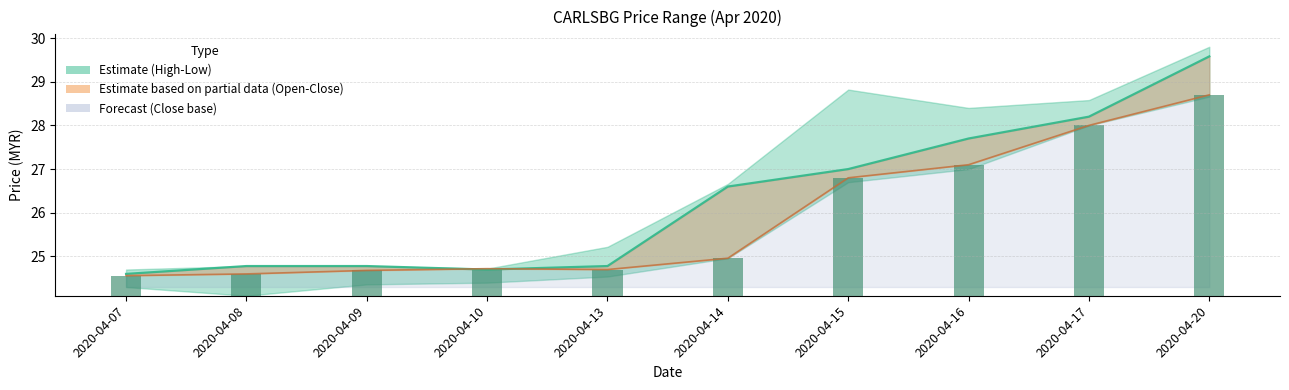

At which category does the chart reach its peak across all series?

2020-04-20